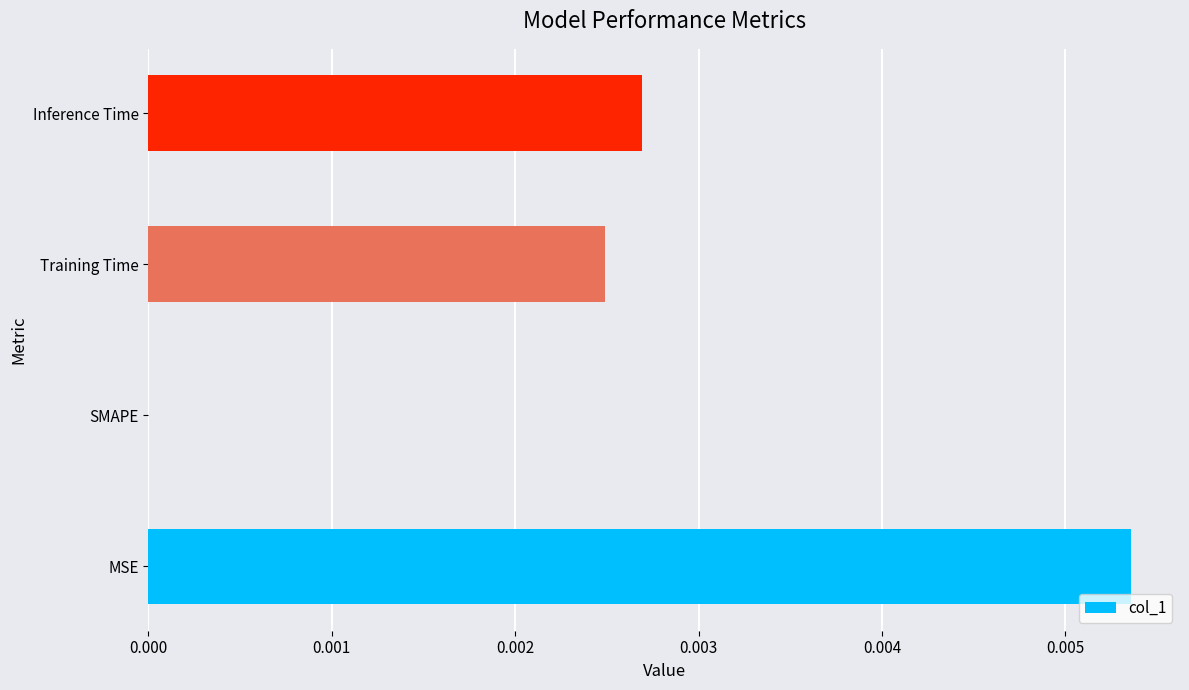

Does the chart contain stacked bars?

No